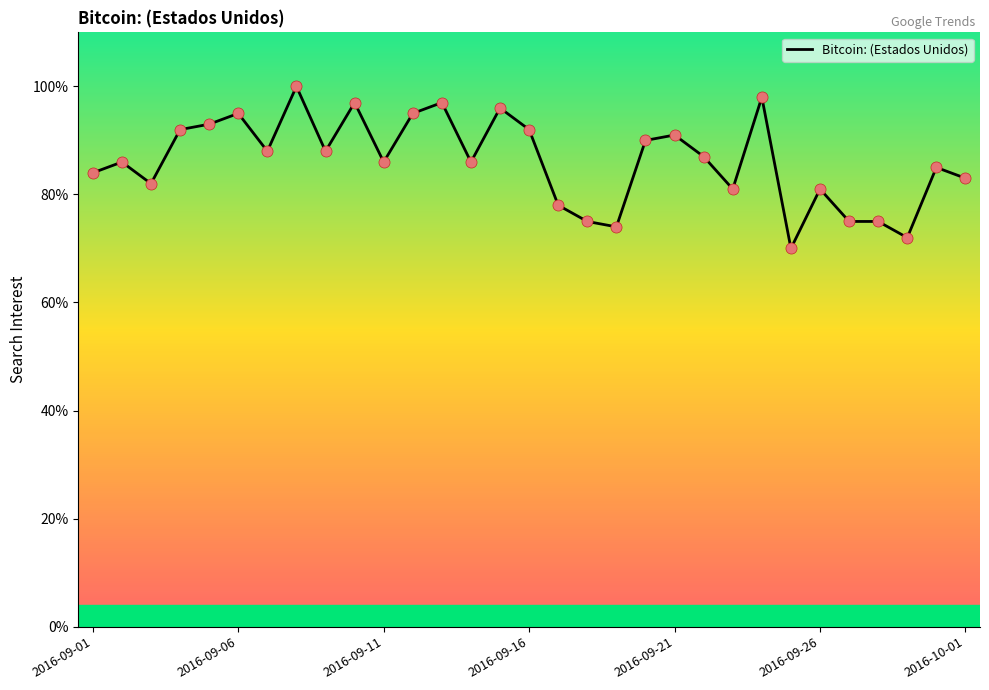

What is the difference between the maximum and minimum values?

30